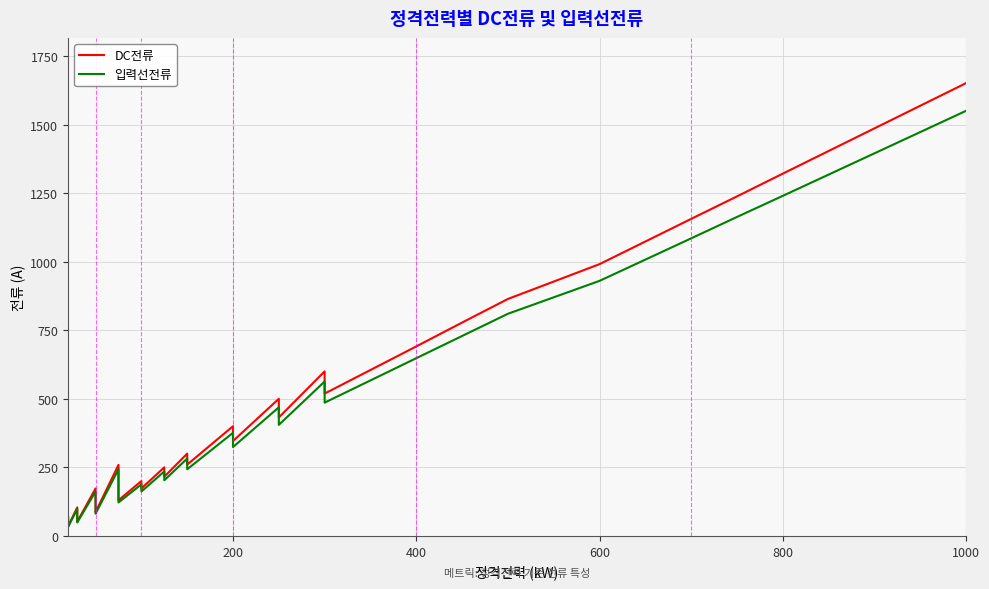

Reading left to right, list all the values displayed in this chart.

DC전류: 69	40	35	104	60	52	173	100	87	259	150	130	200	173	250	216	300	260	400	346	500	432	600	519	605	691	778	864	991	1156	1238	1321	1651
입력선전류: 65	38	33	98	57	49	162	94	81	243	141	122	188	162	235	203	282	243	376	324	469	405	563	486	567	648	729	810	930	1085	1163	1240	1550